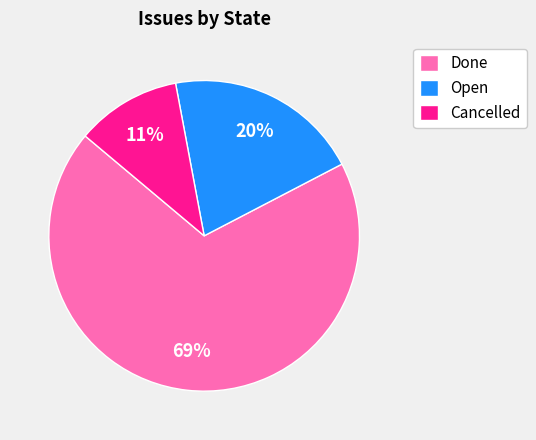

How many segments does this pie chart have?

3